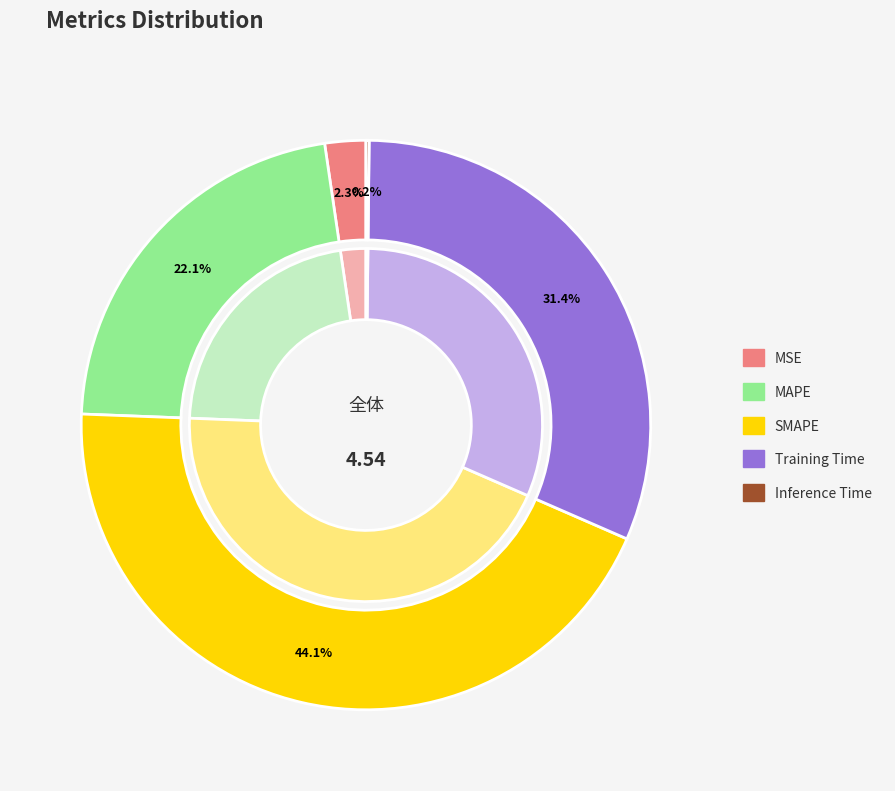

Rank the categories by value from lowest to highest.

Inference Time, MSE, MAPE, Training Time, SMAPE